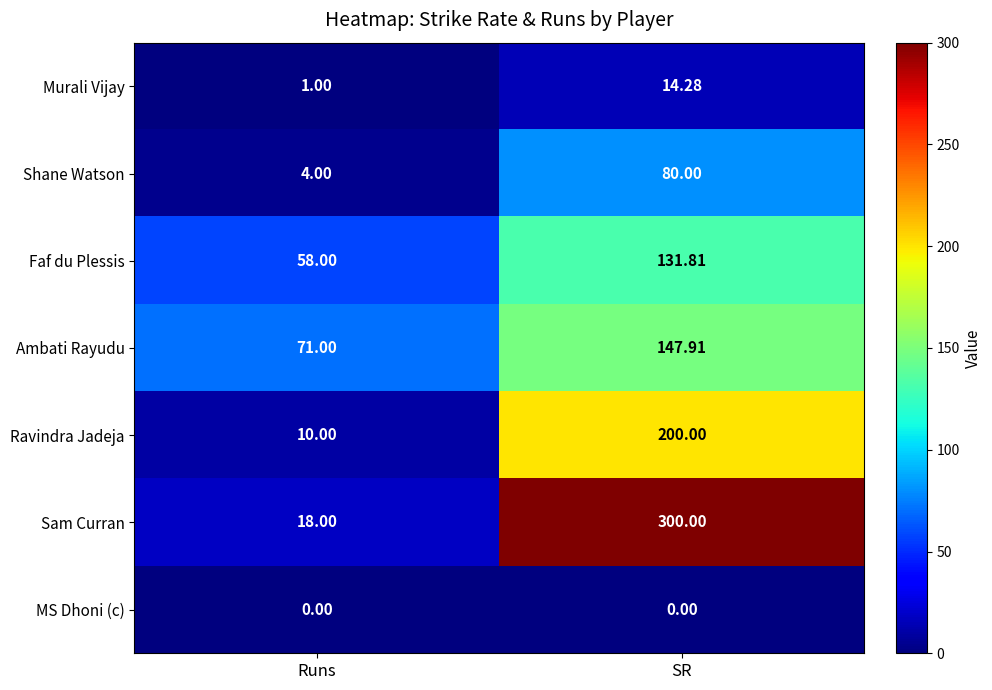

Which series changed the most between Runs and SR?

Sam Curran